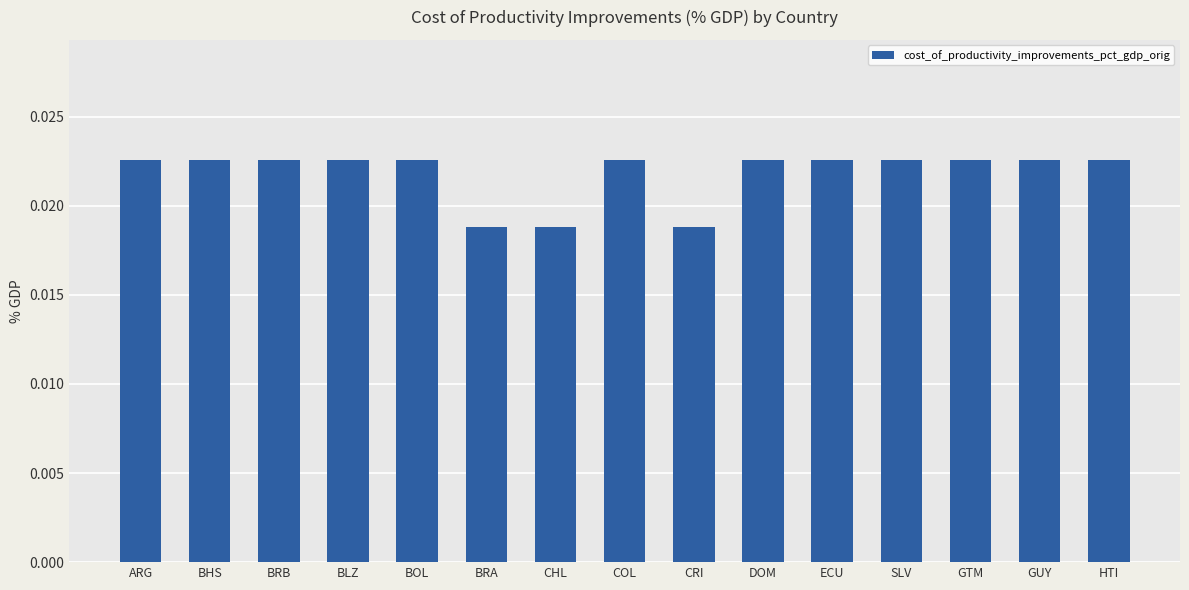

What position from the right is GTM?

3